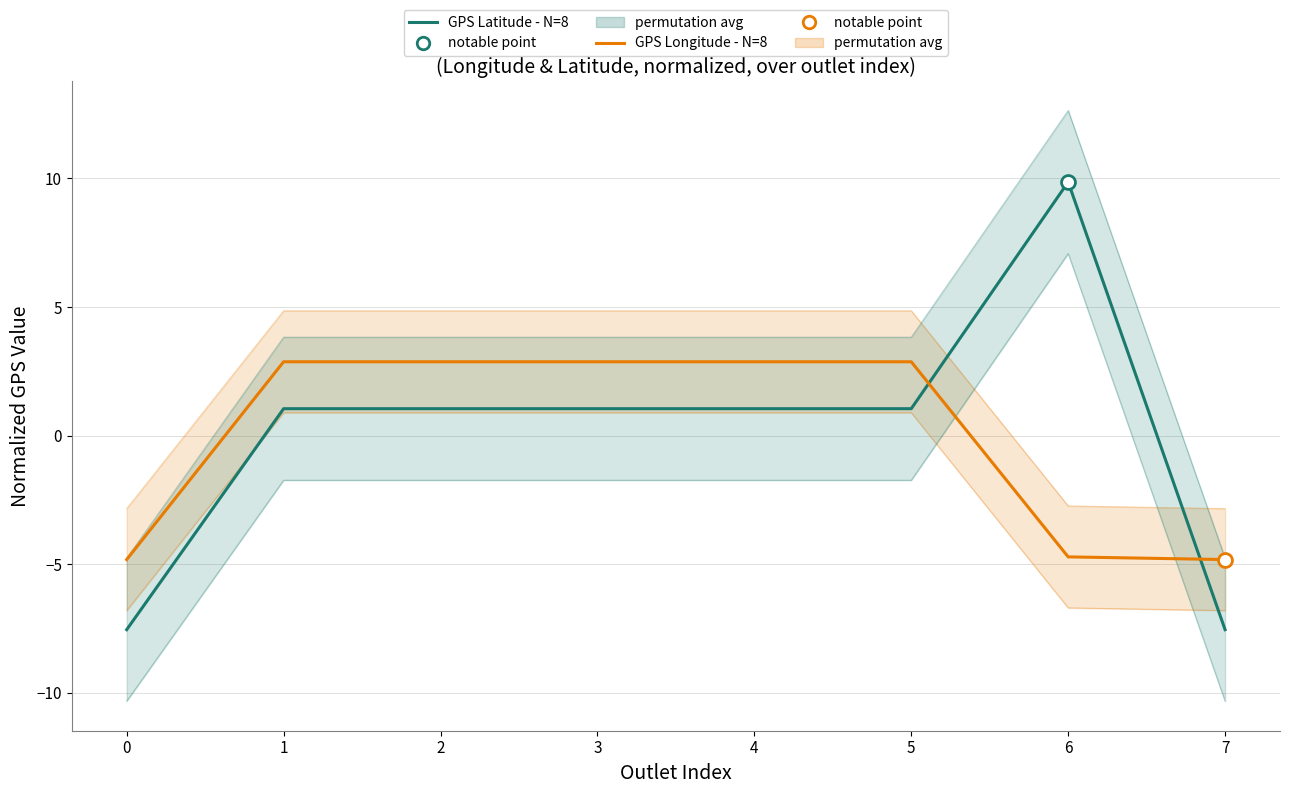

Does the chart display data point markers on the line(s)?

No